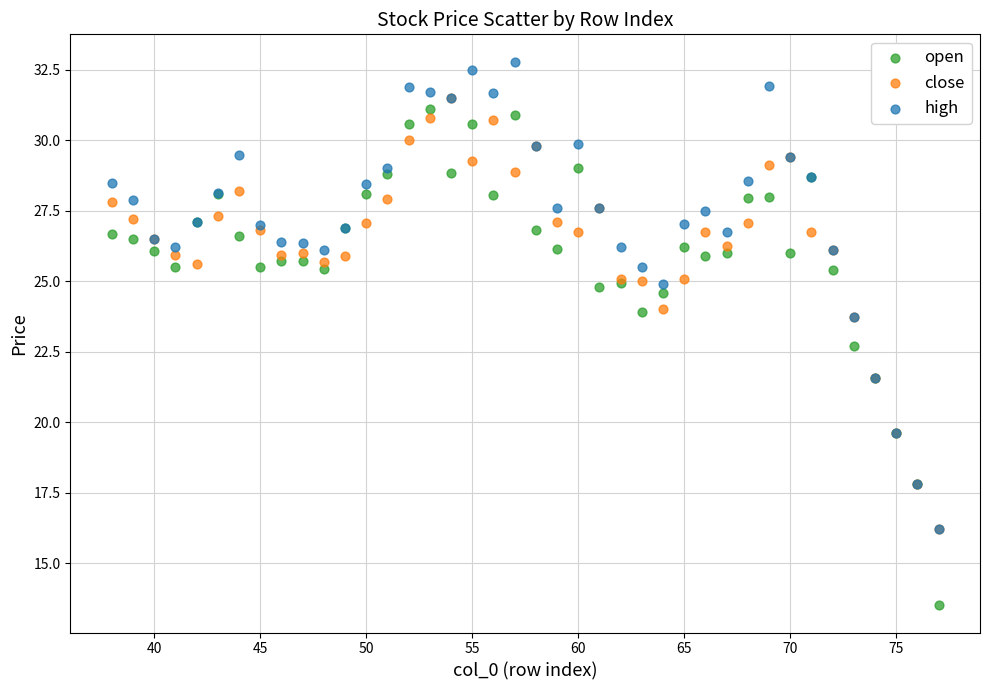

In the close series, what Y value is closest to 23?

23.7